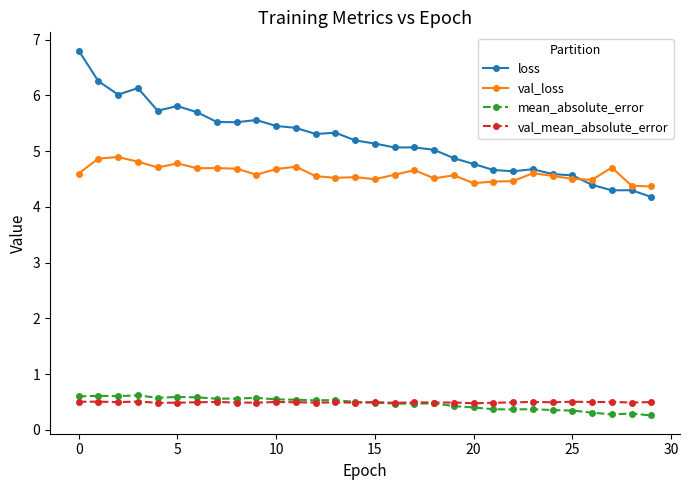

True or false: val_loss and mean_absolute_error cross at least once.

False